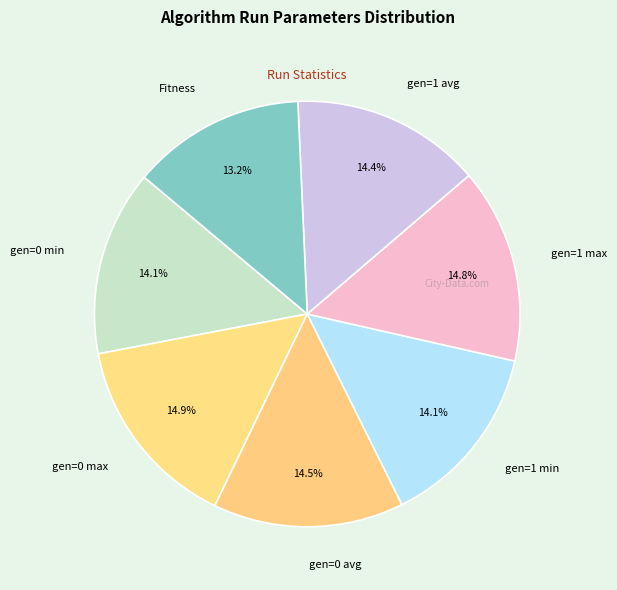

To the nearest percent, what is the average slice percentage?

14%